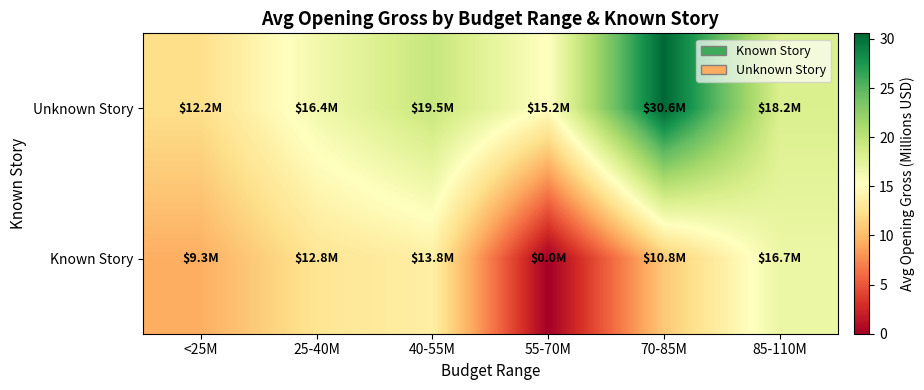

Which series has the largest range (max minus min)?

Unknown Story